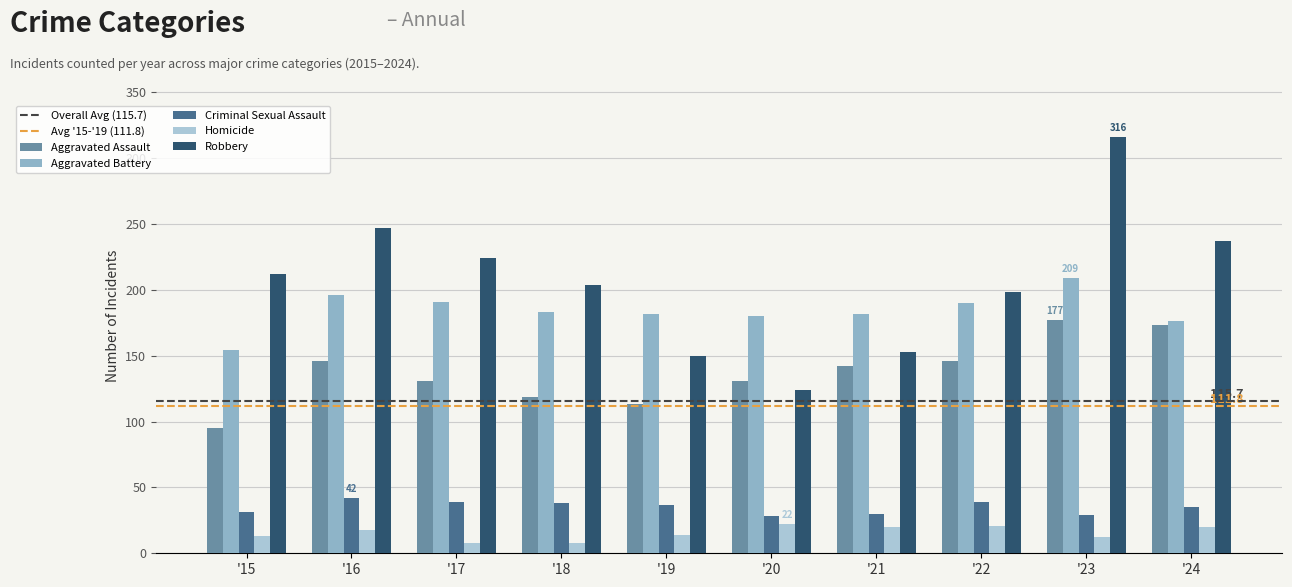

What is the minimum value for Robbery?

124